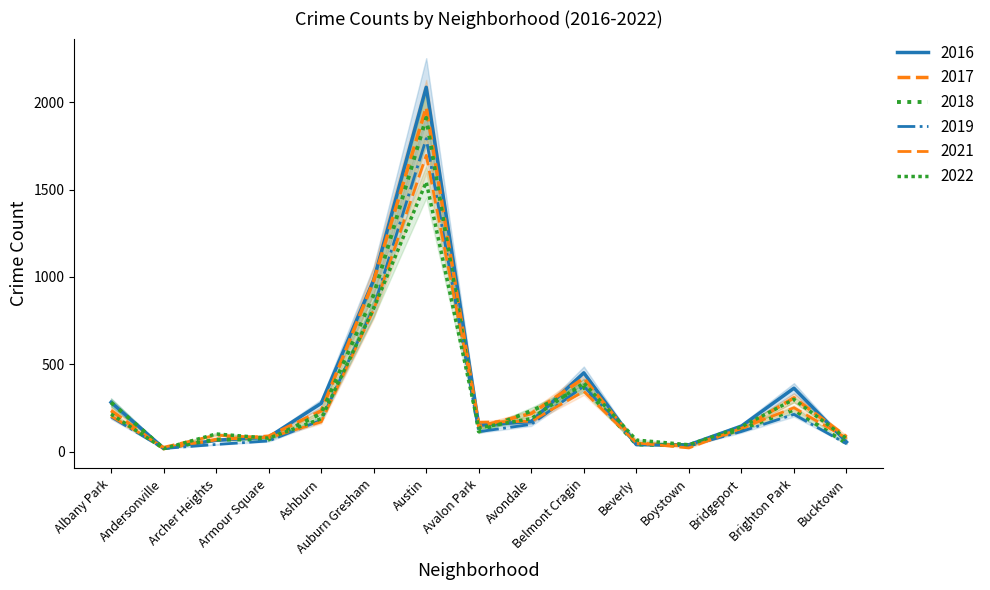

What are all the series names shown in the legend?

2017, 2016, 2021, 2018, 2019, 2022